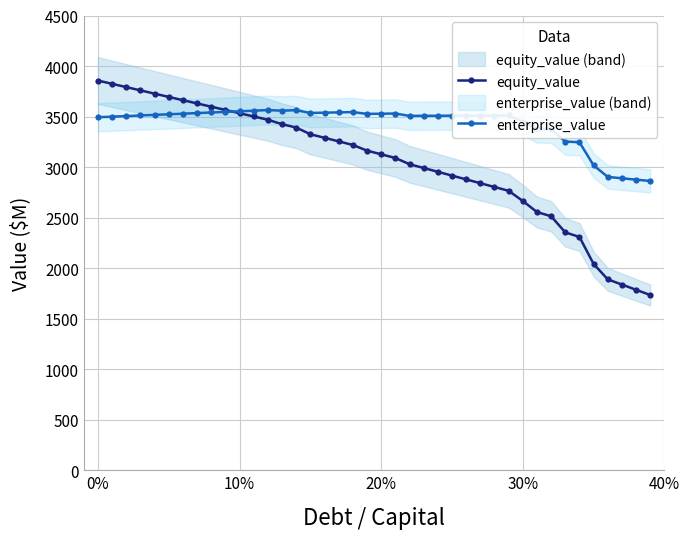

In enterprise_value, how many points are higher than both neighbors (excluding endpoints)?

5